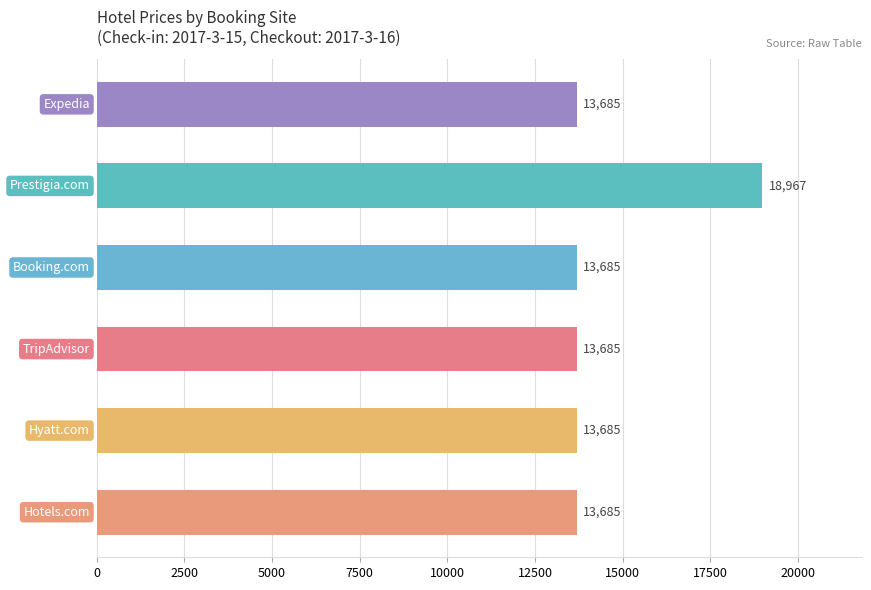

What is the difference between the maximum and minimum values?

5282